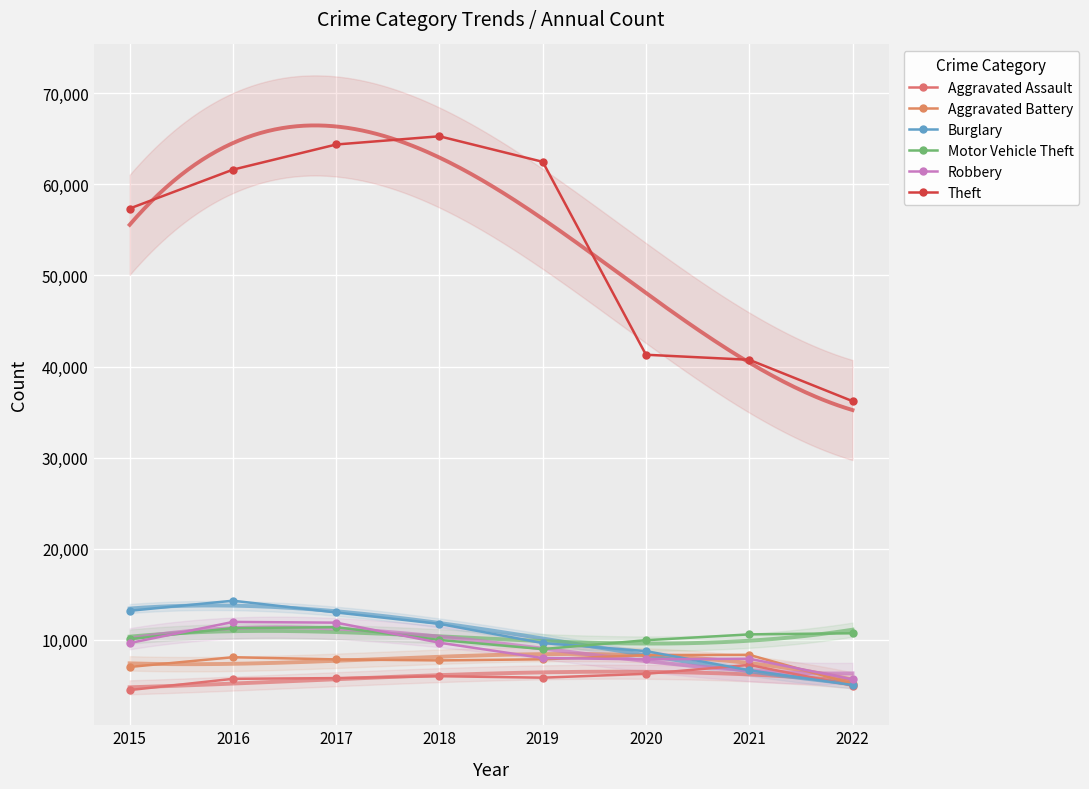

What are all the series names shown in the legend?

Aggravated Assault, Aggravated Battery, Burglary, Motor Vehicle Theft, Robbery, Theft